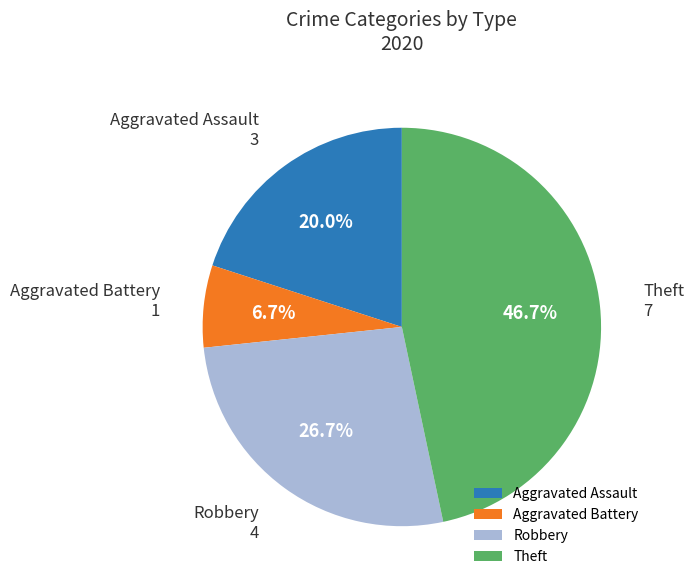

To the nearest percent, what is the difference between the largest and smallest slice percentages?

40%